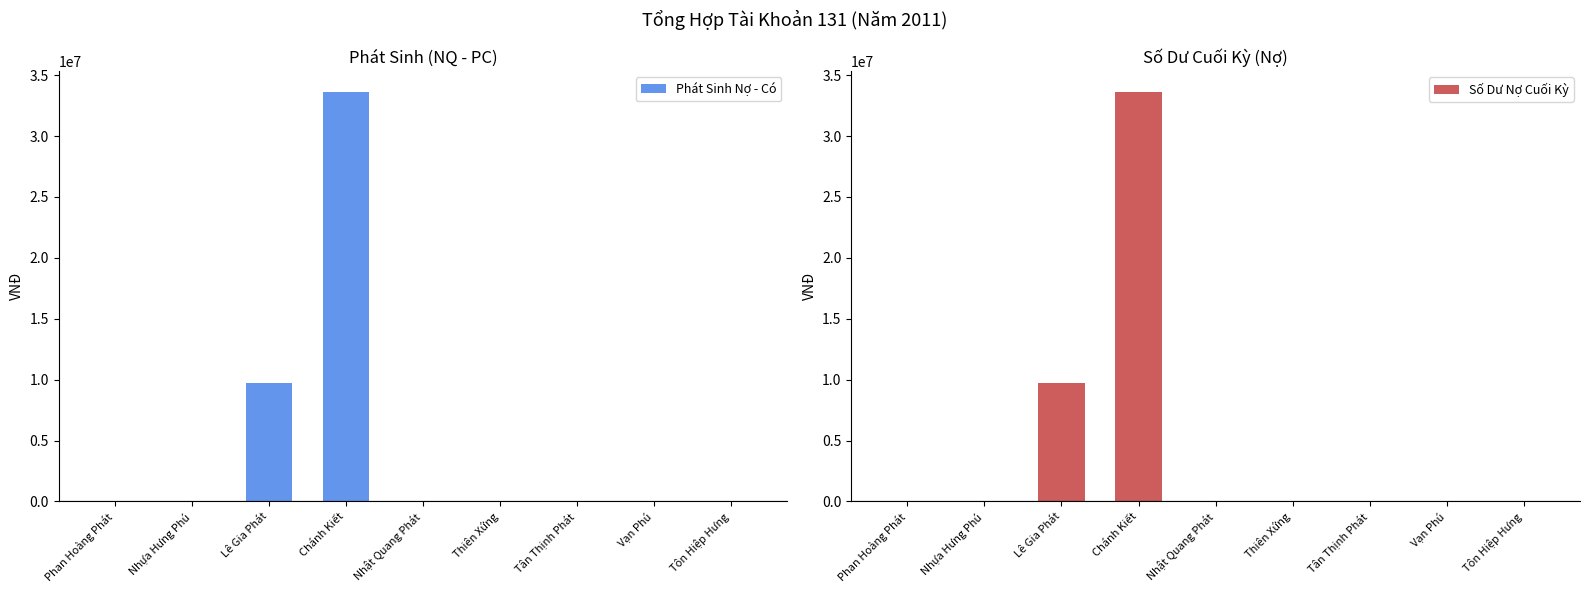

True or false: Phát Sinh Nợ - Có has a value of -10270411 at Vạn Phú.

False